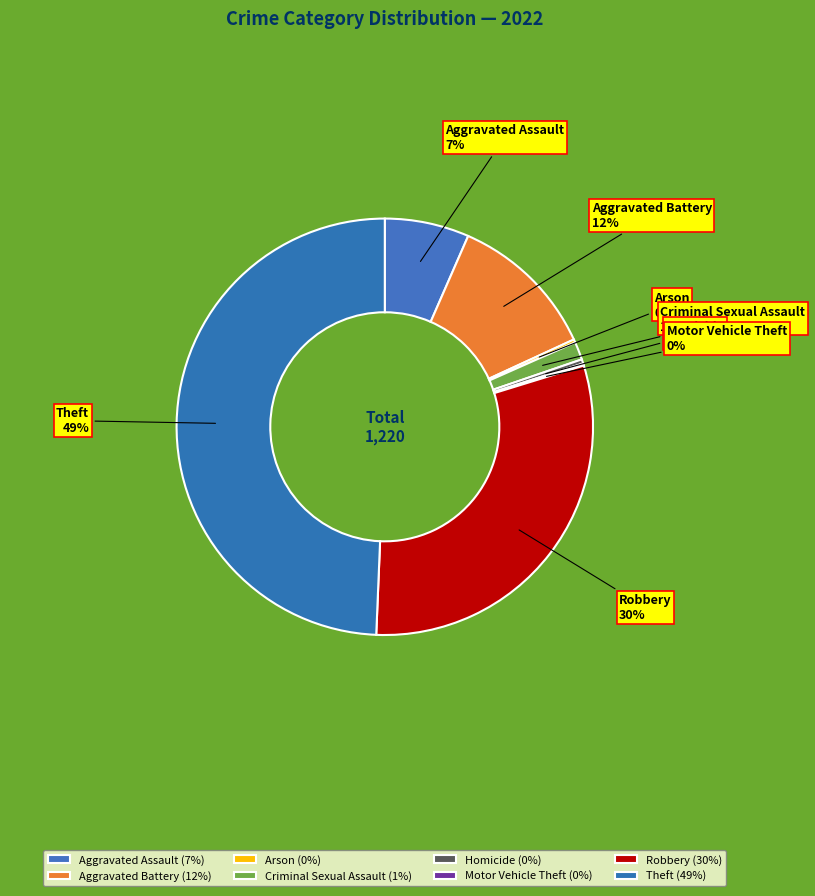

To the nearest percent, what is the average slice percentage?

12%